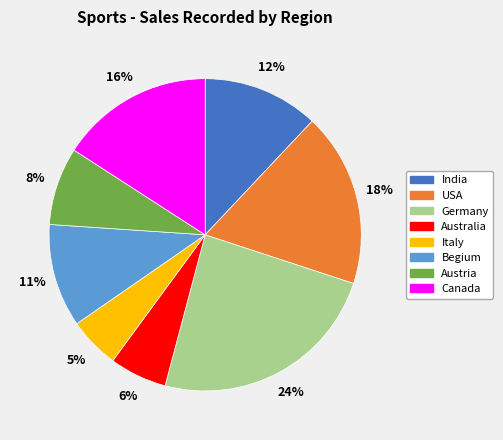

Rank the categories by value from lowest to highest.

Italy, Australia, Austria, Begium, India, Canada, USA, Germany